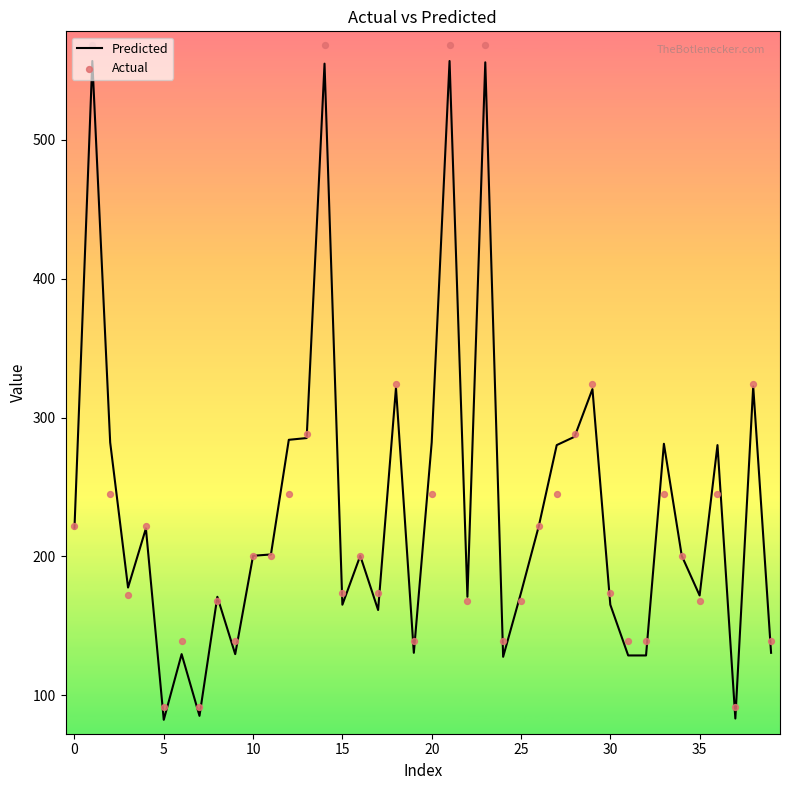

Which series has the widest spread of Y values?

Actual